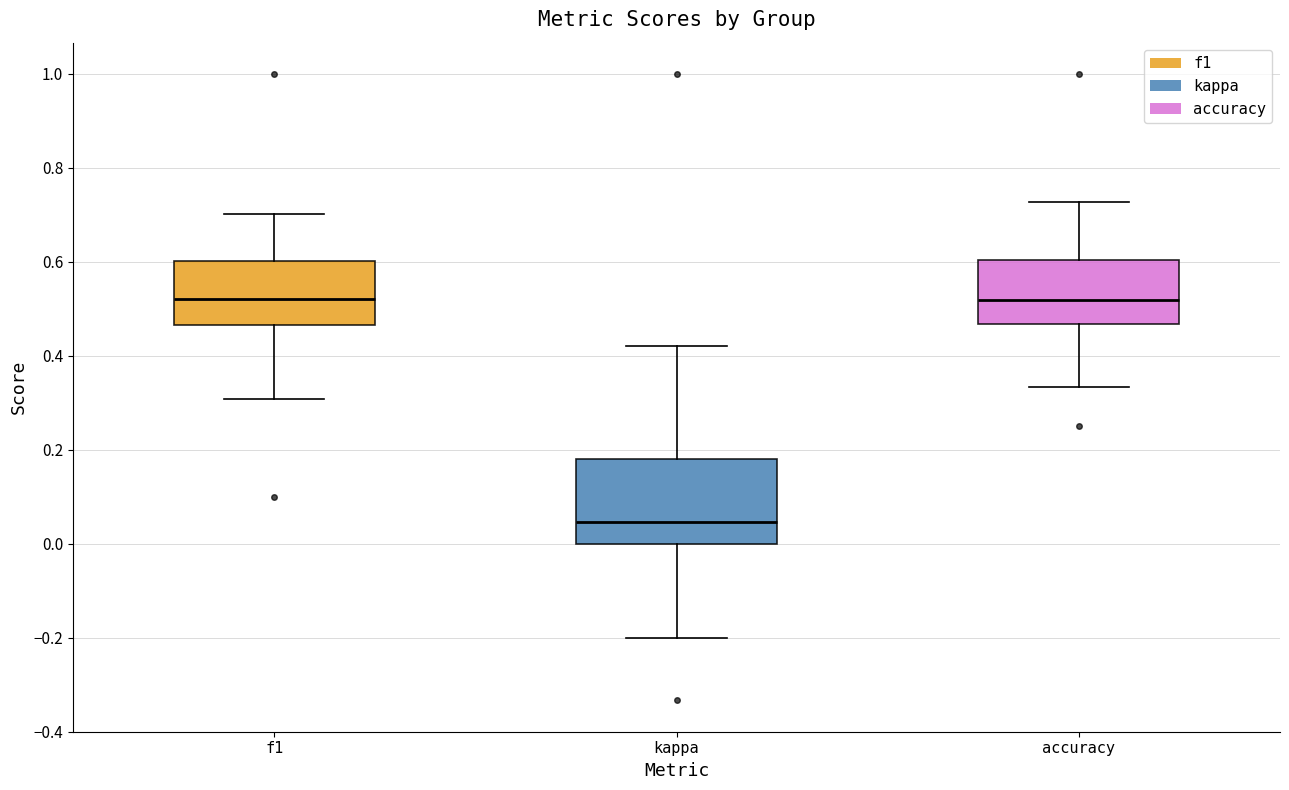

Where does the median line of the box for f1 sit on the y-axis? The values are not printed on the chart, so give them approximately, as read against the axis.

0.52